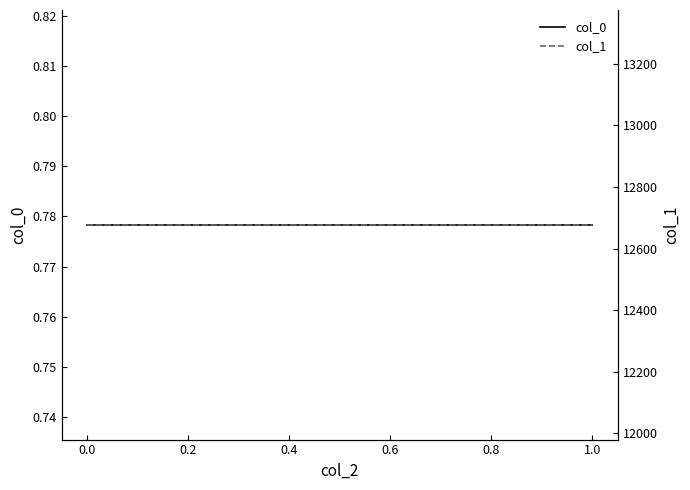

What are all the series names shown in the legend?

col_0, col_1